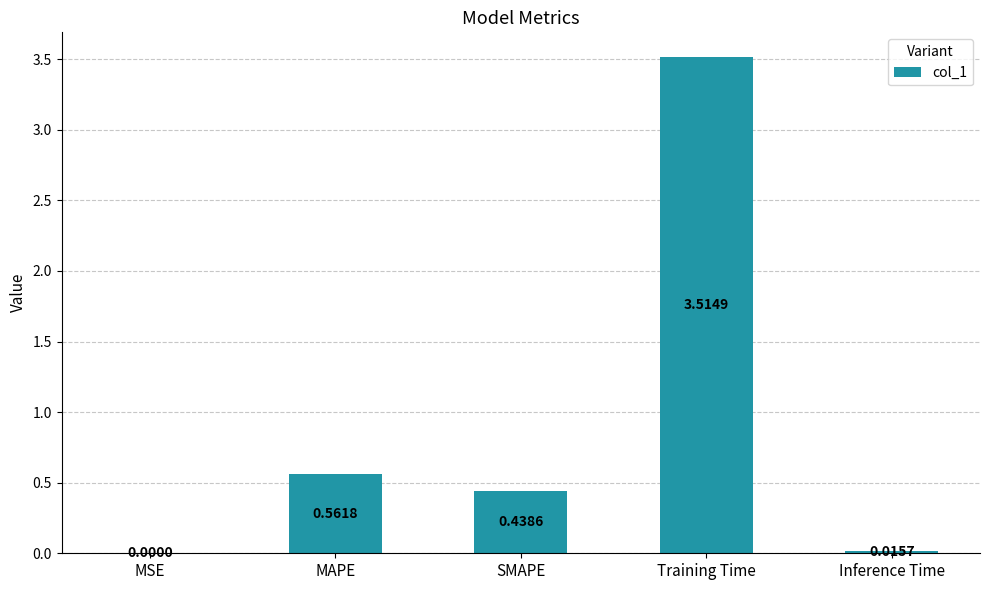

Are the bars horizontal?

No